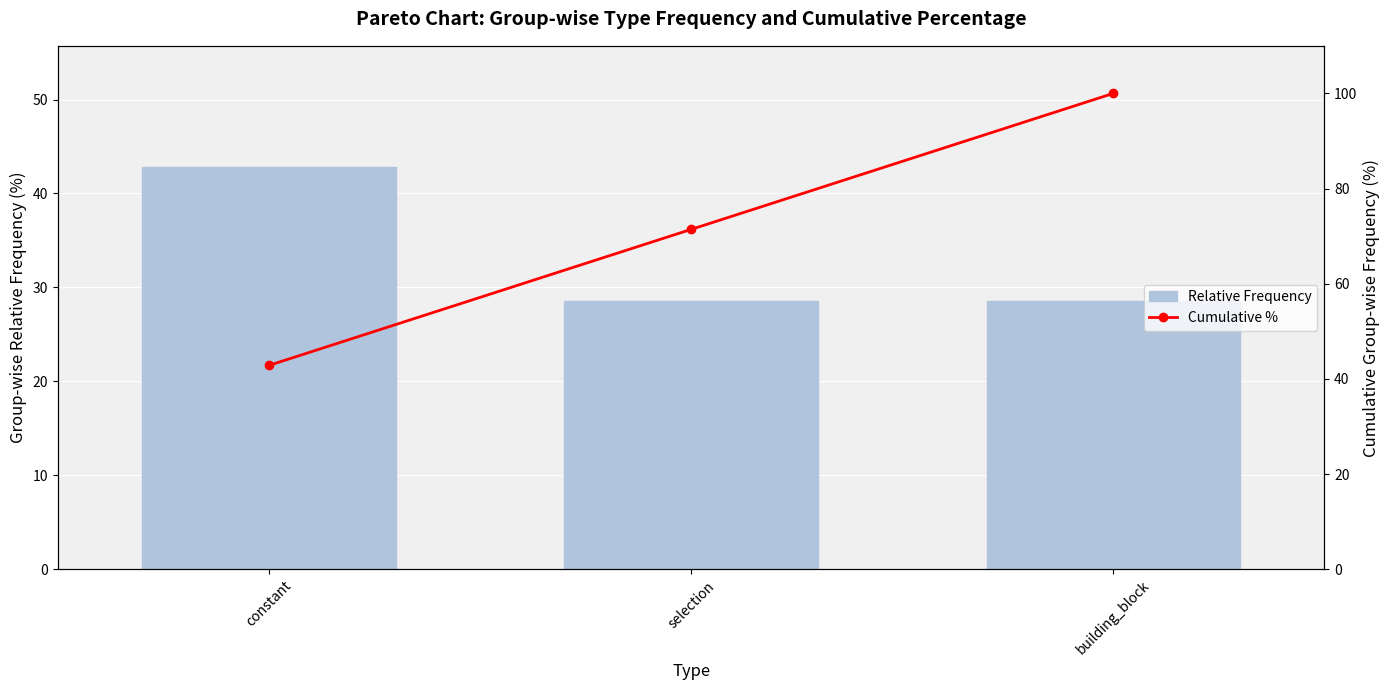

What is the sum of the Cumulative % values at building_block and constant?

142.9